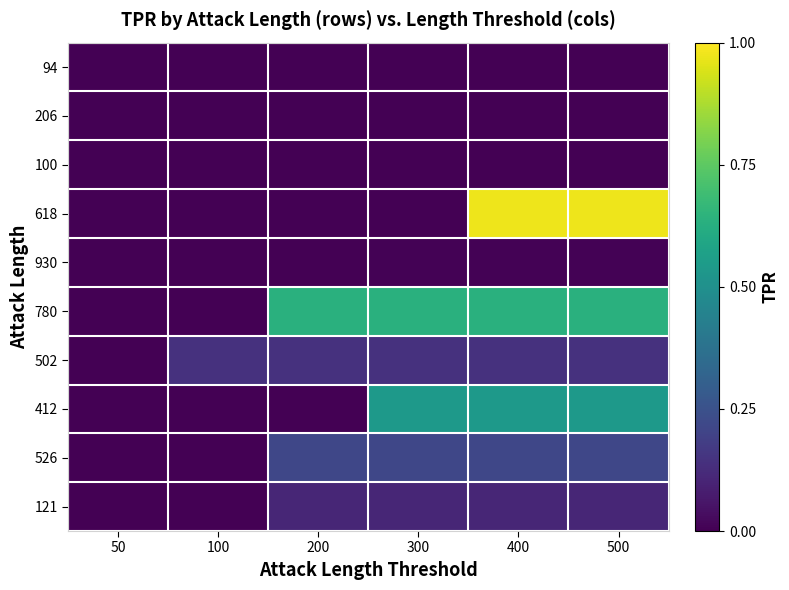

Reading left to right, extract all data points from this chart.

94: 50=0.0	100=0.0	200=0.0	300=0.0	400=0.0	500=0.0
206: 50=0.0	100=0.0	200=0.0	300=0.0	400=0.0	500=0.0
100: 50=0.0	100=0.0	200=0.0	300=0.0	400=0.0	500=0.0
618: 50=0.0	100=0.0	200=0.0	300=0.0	400=1.0	500=1.0
930: 50=0.0	100=0.0	200=0.0	300=0.0	400=0.0	500=0.0
780: 50=0.0	100=0.0	200=0.6	300=0.6	400=0.6	500=0.6
502: 50=0.0	100=0.1	200=0.1	300=0.1	400=0.1	500=0.1
412: 50=0.0	100=0.0	200=0.0	300=0.5	400=0.5	500=0.5
526: 50=0.0	100=0.0	200=0.2	300=0.2	400=0.2	500=0.2
121: 50=0.0	100=0.0	200=0.1	300=0.1	400=0.1	500=0.1